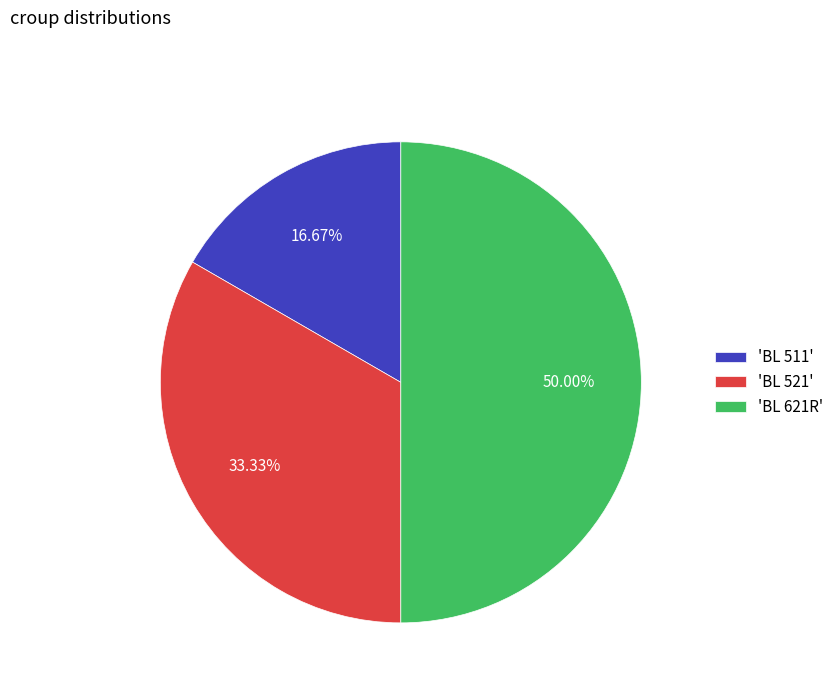

Does 'BL 511' account for over 50% of the chart?

No